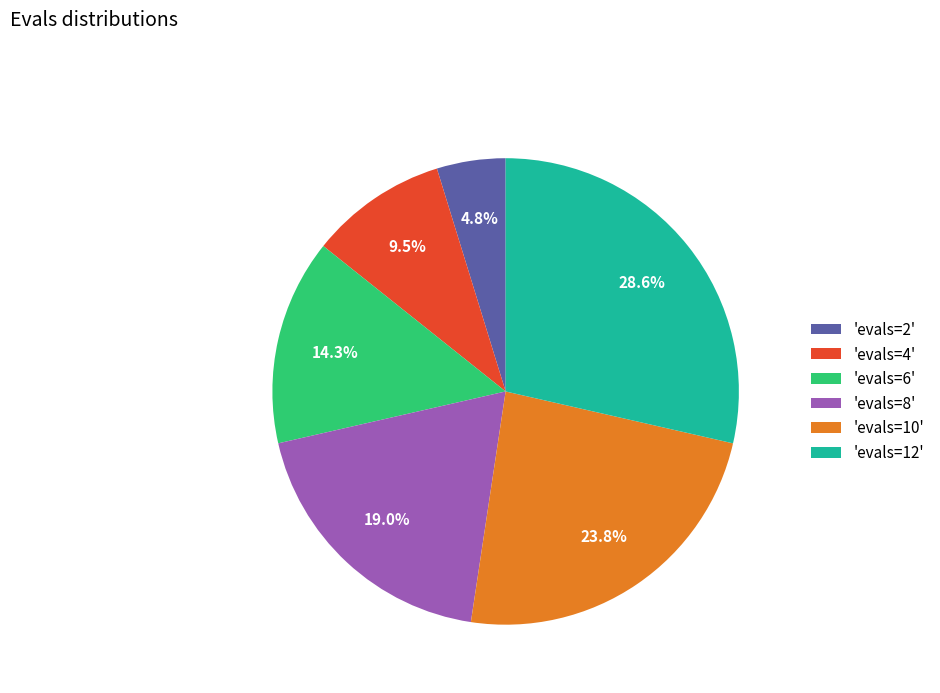

How many slices are in this pie chart?

6